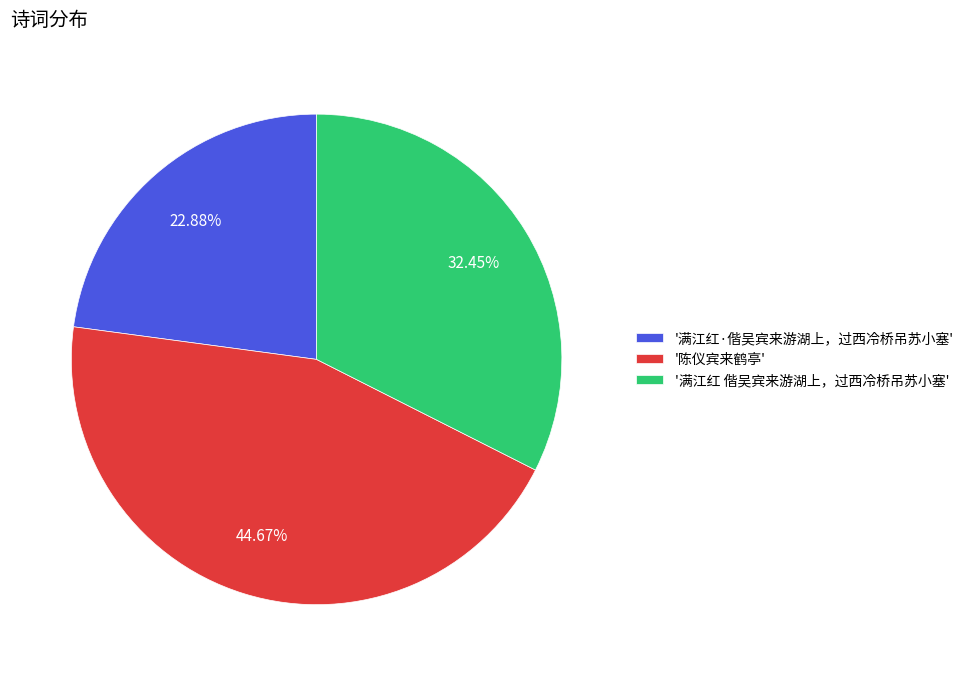

What is the largest slice in the pie chart?

'陈仪宾来鹤亭'